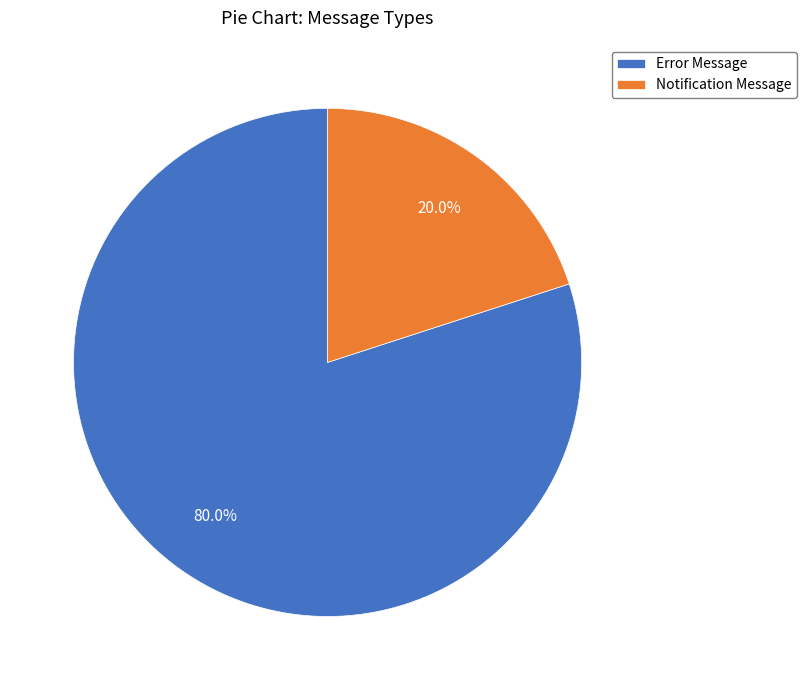

True or false: Notification Message accounts for 12% of the total.

False